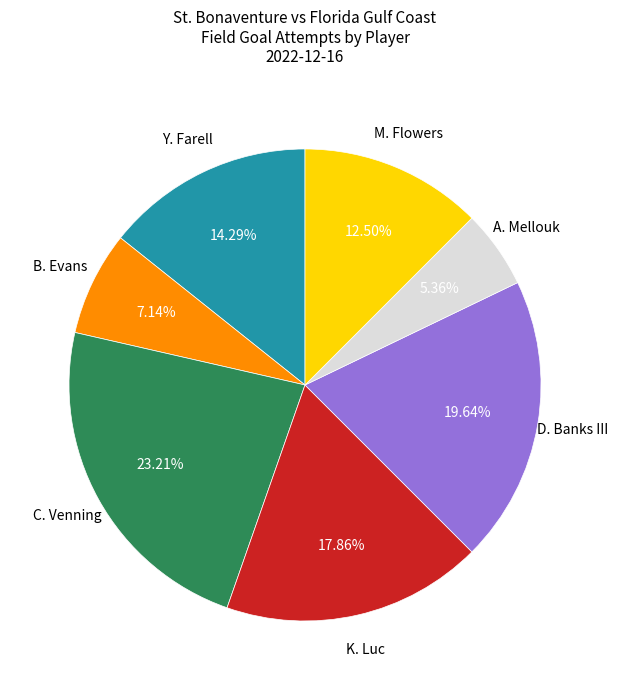

Does any single category account for the majority?

No